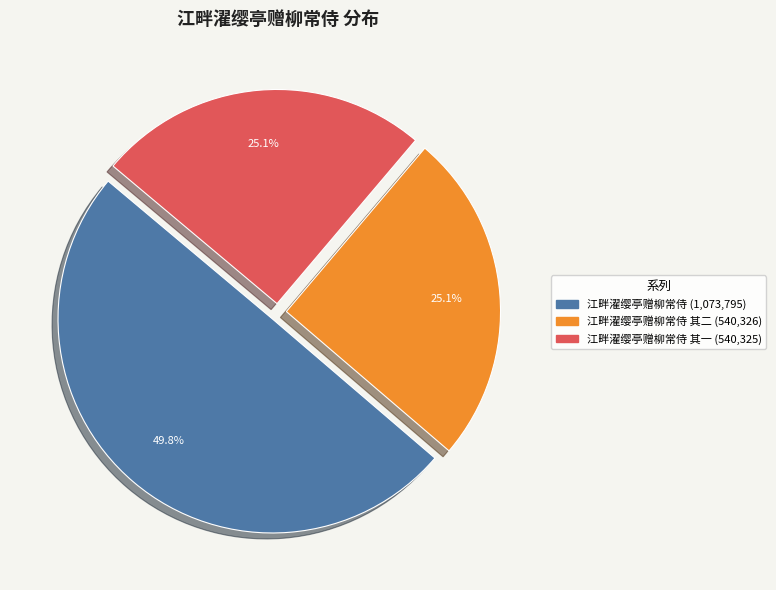

Is there a majority slice in this chart?

No